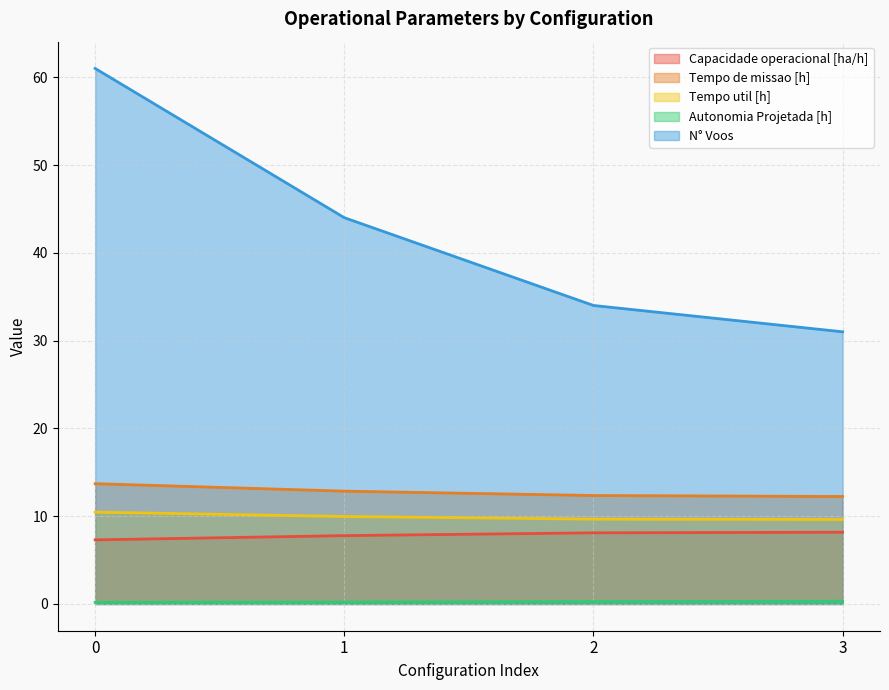

What is the difference between the maximum and minimum values in the N° Voos series?

30.0